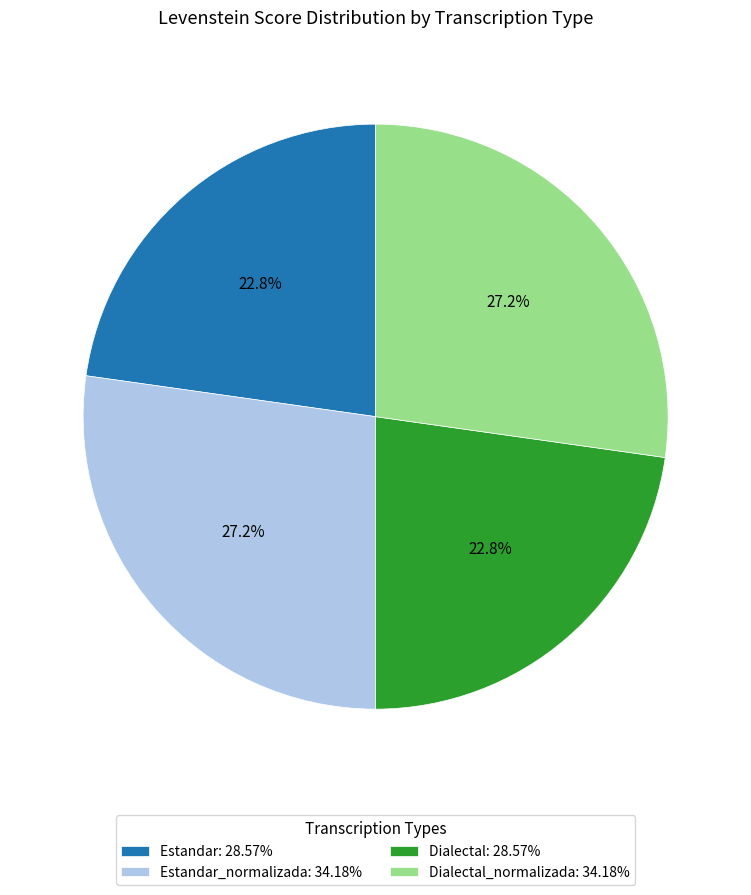

What percentage is NOT represented by Dialectal: 28.57%?

77.2%